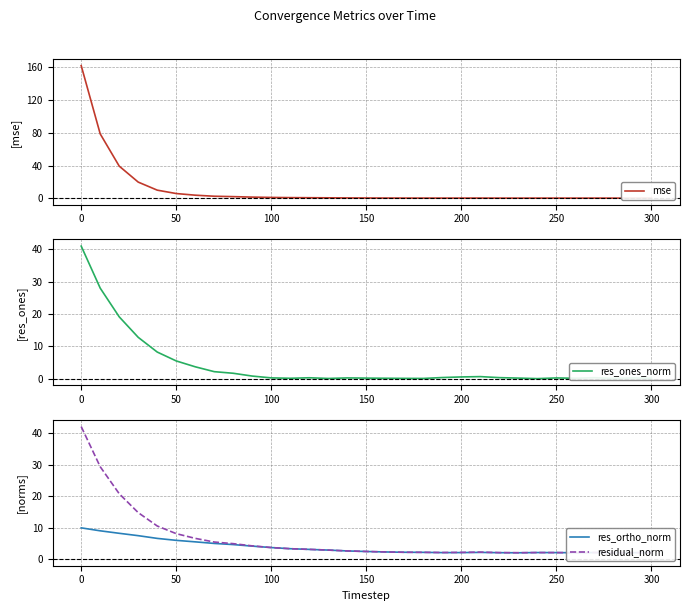

True or false: residual_norm and res_ortho_norm intersect in this chart.

False